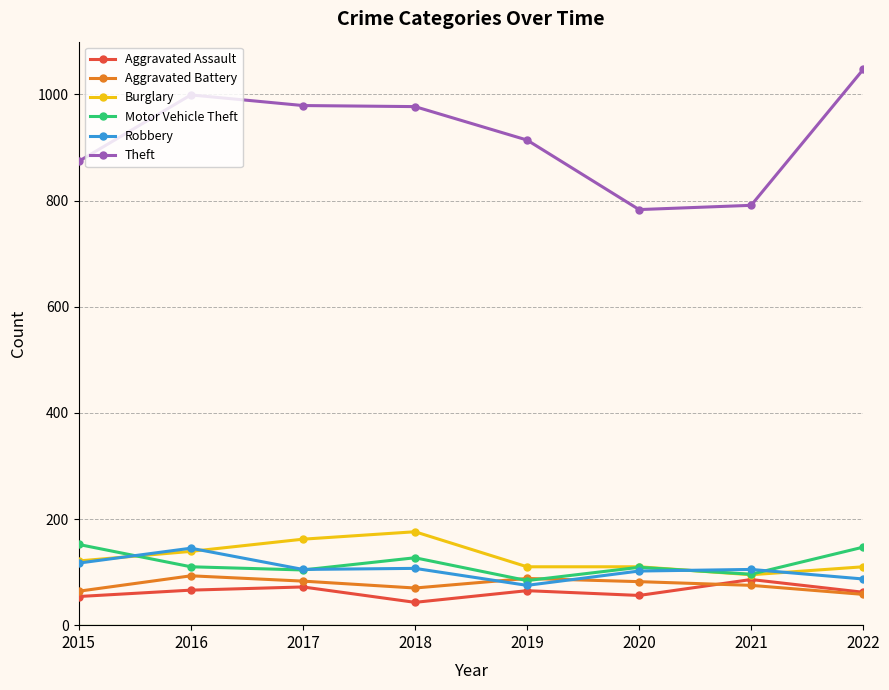

In Aggravated Assault, how many points are lower than both neighbors (excluding endpoints)?

2